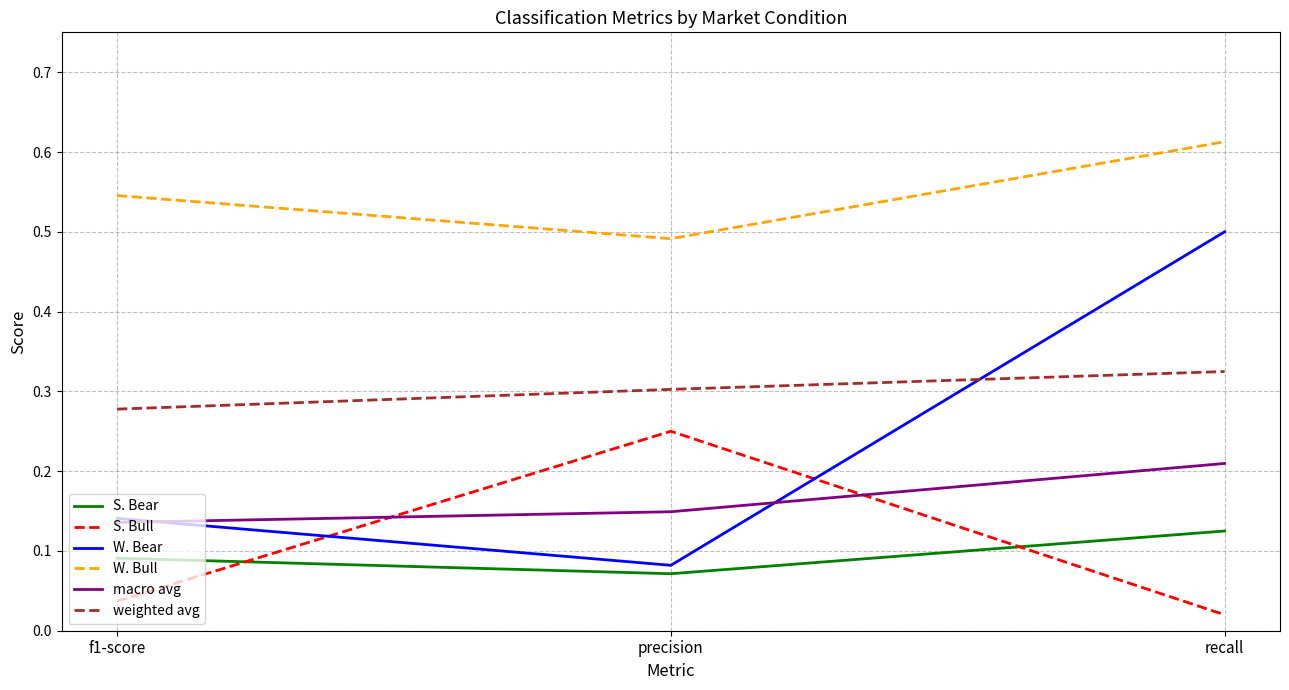

What are all the series names shown in the legend?

S. Bear, S. Bull, W. Bear, W. Bull, macro avg, weighted avg